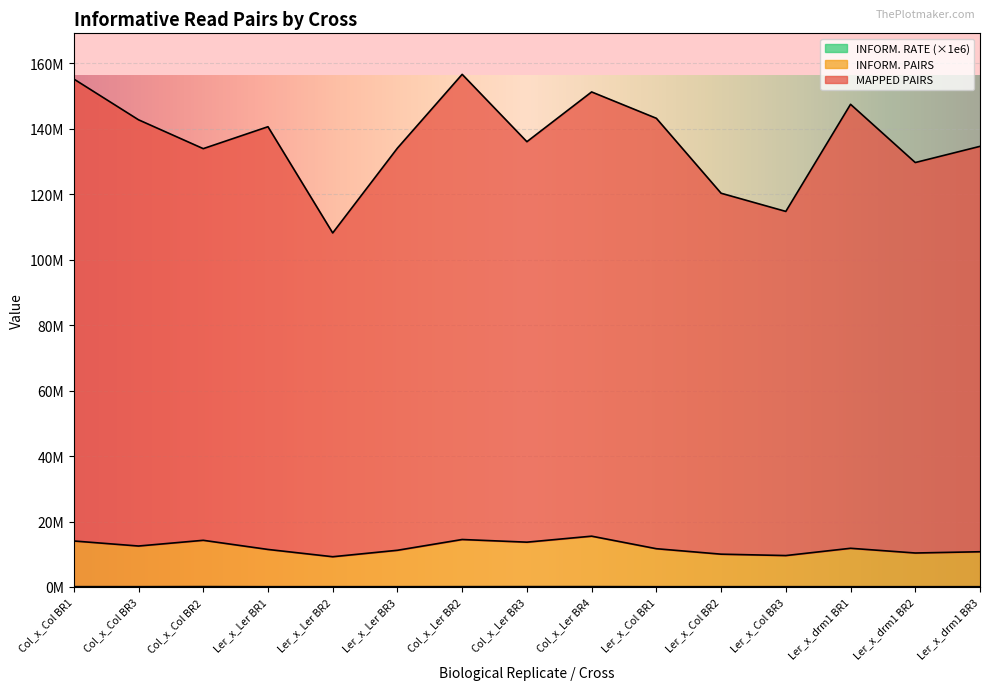

Reading left to right, what are all the values shown in this chart?

INFORM. PAIRS: Col_x_Col BR1=14059466.3	Col_x_Col BR3=12520146.8	Col_x_Col BR2=14268147.6	Ler_x_Ler BR1=11474418.8	Ler_x_Ler BR2=9249366.0	Ler_x_Ler BR3=11221073.7	Col_x_Ler BR2=14513161.2	Col_x_Ler BR3=13702029.4	Col_x_Ler BR4=15531089.3	Ler_x_Col BR1=11701403.8	Ler_x_Col BR2=10030183.8	Ler_x_Col BR3=9606703.0	Ler_x_drm1 BR1=11828156.8	Ler_x_drm1 BR2=10388426.6	Ler_x_drm1 BR3=10770147.3
INFORM. RATE: Col_x_Col BR1=98890.3	Col_x_Col BR3=95394.8	Col_x_Col BR2=118230.6	Ler_x_Ler BR1=88147.8	Ler_x_Ler BR2=92549.0	Ler_x_Ler BR3=90573.7	Col_x_Ler BR2=101392.2	Col_x_Ler BR3=111066.4	Col_x_Ler BR4=113575.3	Ler_x_Col BR1=88297.8	Ler_x_Col BR2=90122.8	Ler_x_Col BR3=90492.0	Ler_x_drm1 BR1=86543.8	Ler_x_drm1 BR2=86343.6	Ler_x_drm1 BR3=86243.3
MAPPED PAIRS: Col_x_Col BR1=155231886.3	Col_x_Col BR3=142765790.8	Col_x_Col BR2=133948825.6	Ler_x_Ler BR1=140646938.8	Ler_x_Ler BR2=108189578.0	Ler_x_Ler BR3=134109885.7	Col_x_Ler BR2=156652051.2	Col_x_Ler BR3=136069889.4	Col_x_Ler BR4=151278145.3	Ler_x_Col BR1=143223367.8	Ler_x_Col BR2=120324849.8	Ler_x_Col BR3=114767541.0	Ler_x_drm1 BR1=147500630.8	Ler_x_drm1 BR2=129703342.6	Ler_x_drm1 BR3=134651135.3